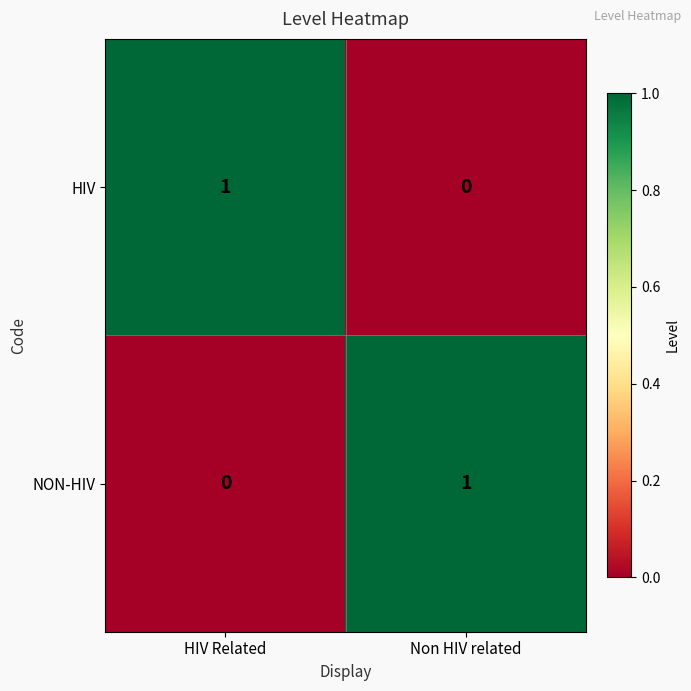

What is the spread (max minus min) of values at Non HIV related?

1